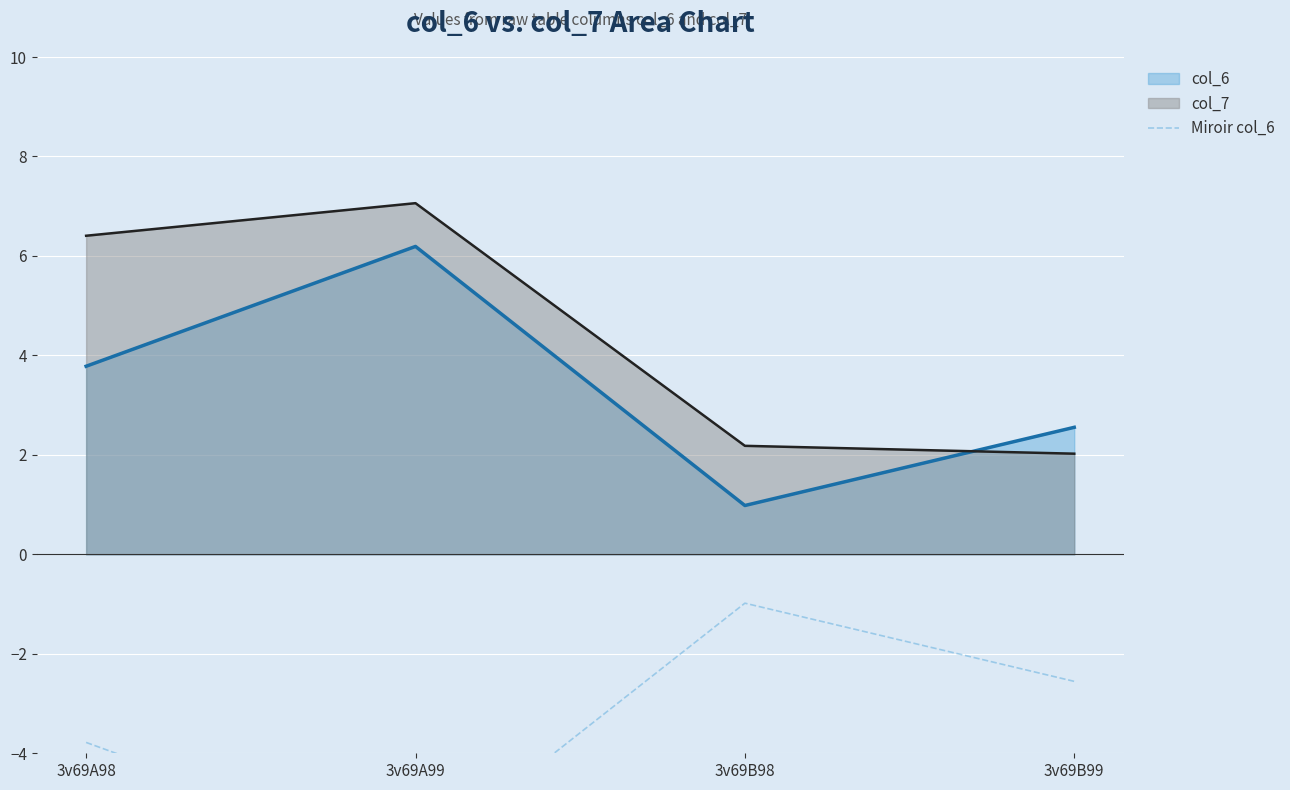

The chart shows a value of -5.7 at 3v69A98. True or false?

False